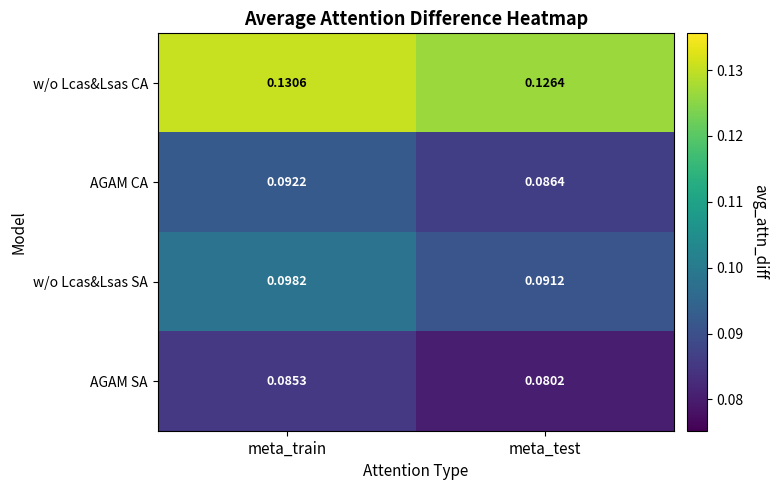

At which label does w/o Lcas&Lsas SA reach its peak?

meta_train